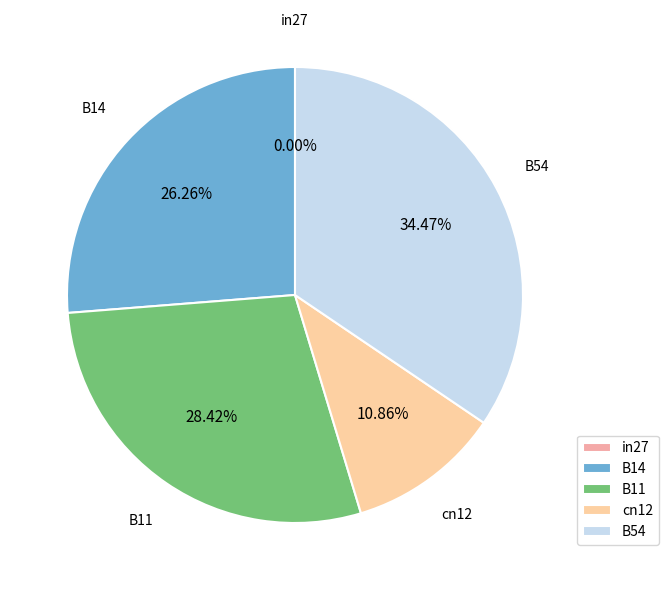

Which slice is the smallest?

in27